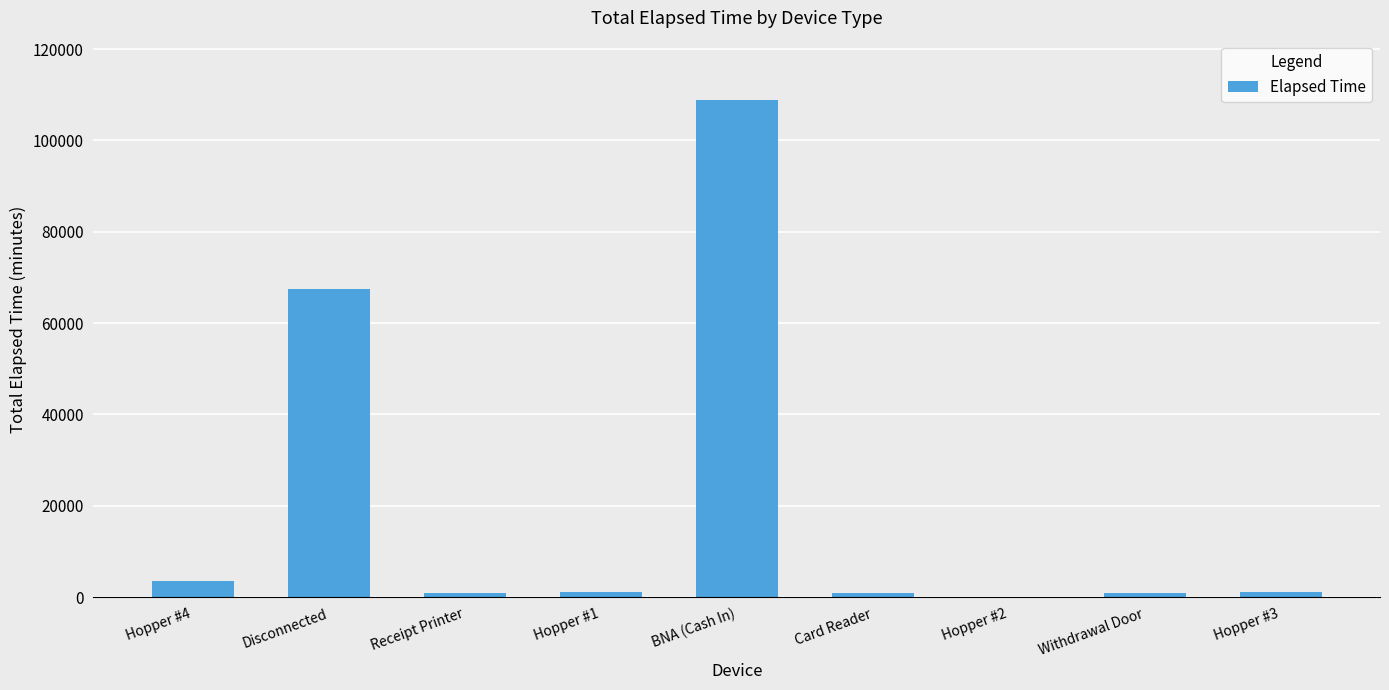

Is it true that the value at Disconnected is 92606?

False